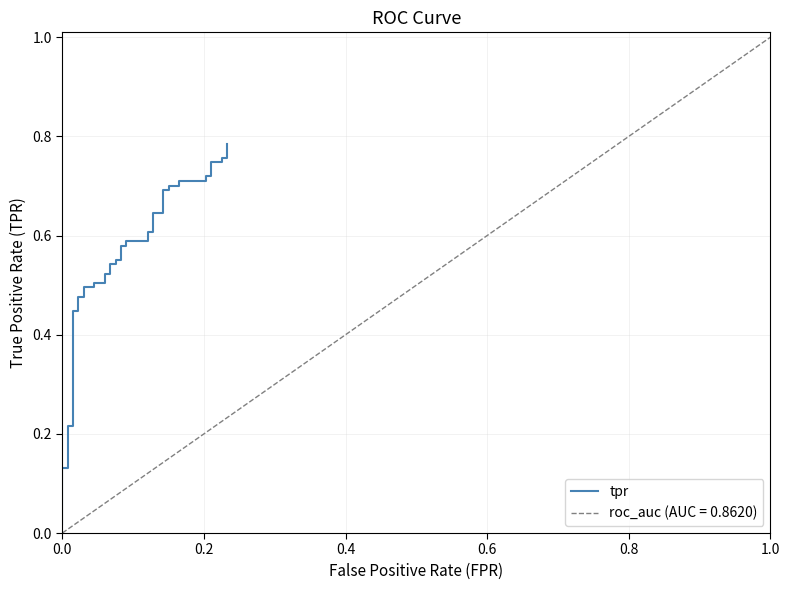

Count the number of data series in this chart.

1